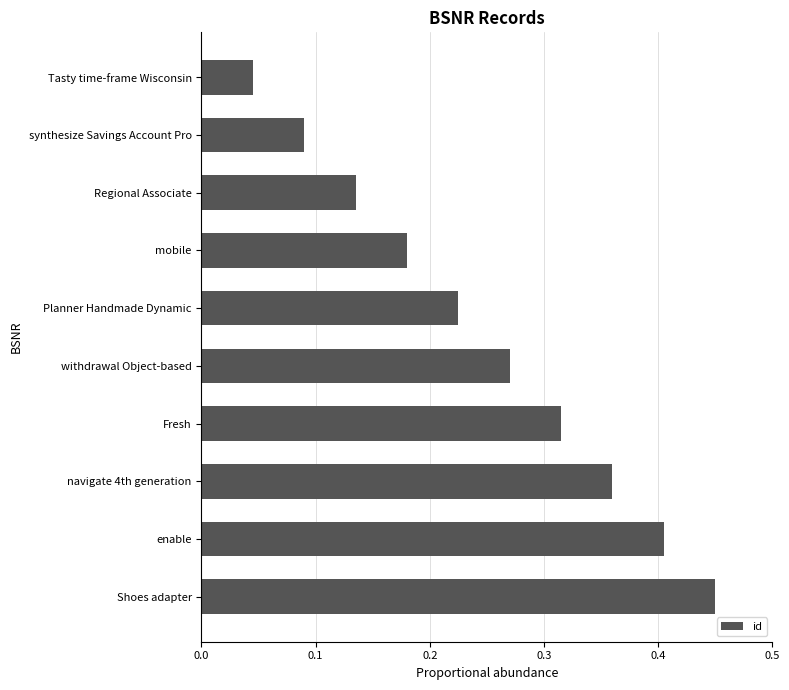

What is the change in value from withdrawal Object-based to navigate 4th generation?

+0.1